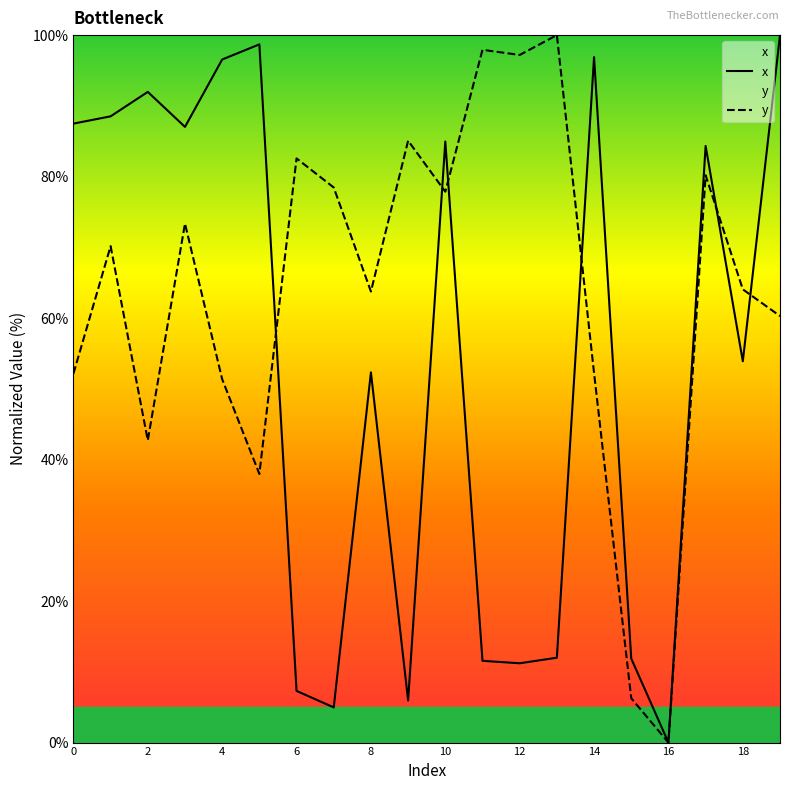

What is the spread (max minus min) of values at 2?

49.3